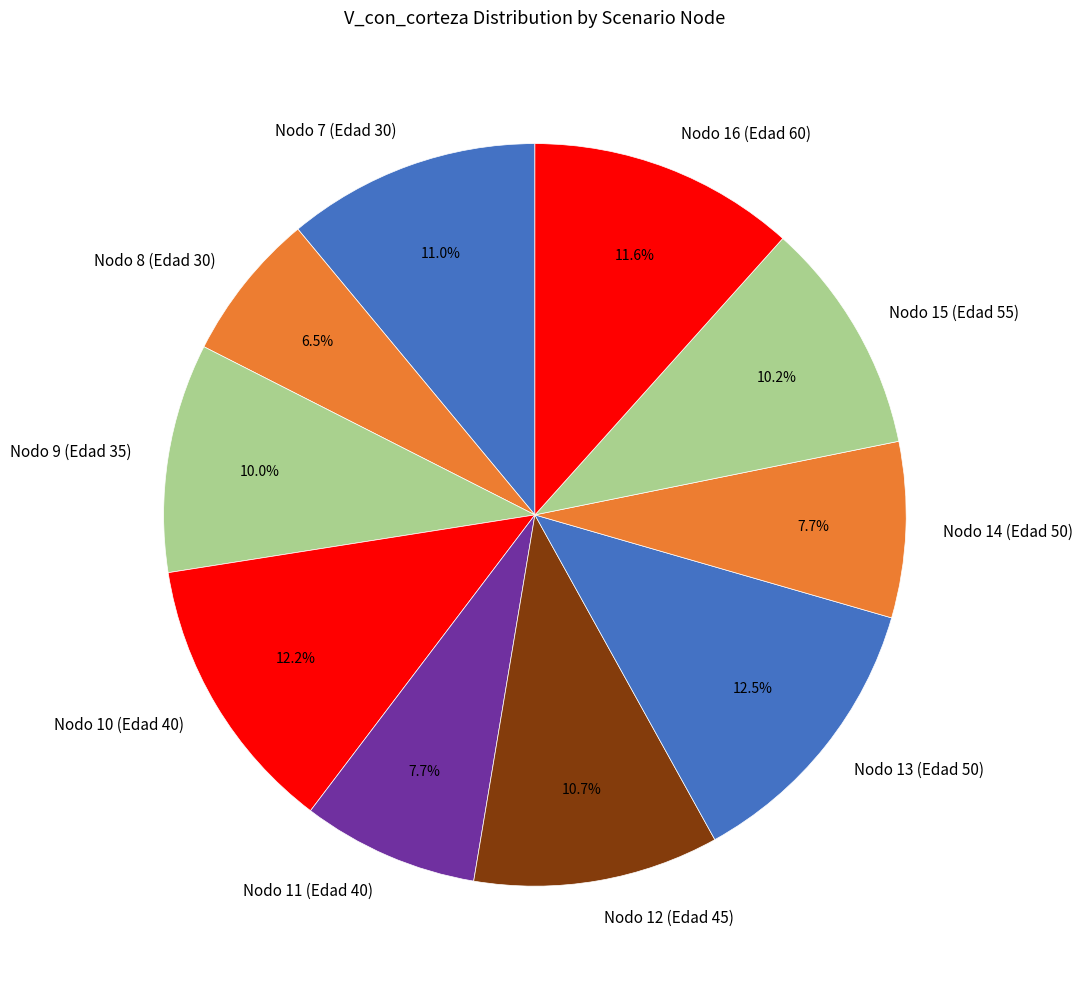

What portion of the pie excludes Nodo 14 (Edad 50)?

92.3%